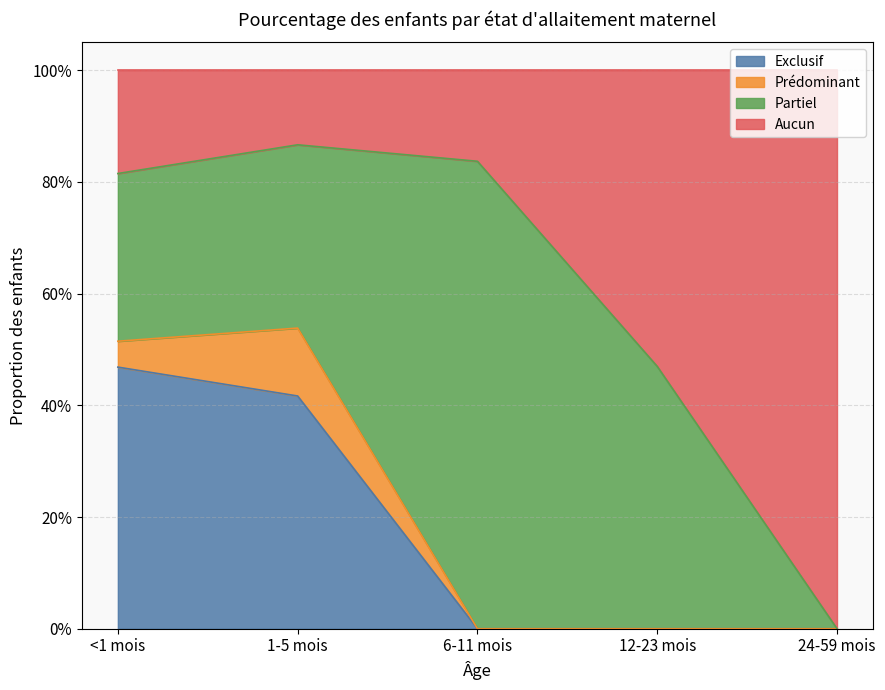

What are all the series names shown in the legend?

Exclusif, Prédominant, Partiel, Aucun